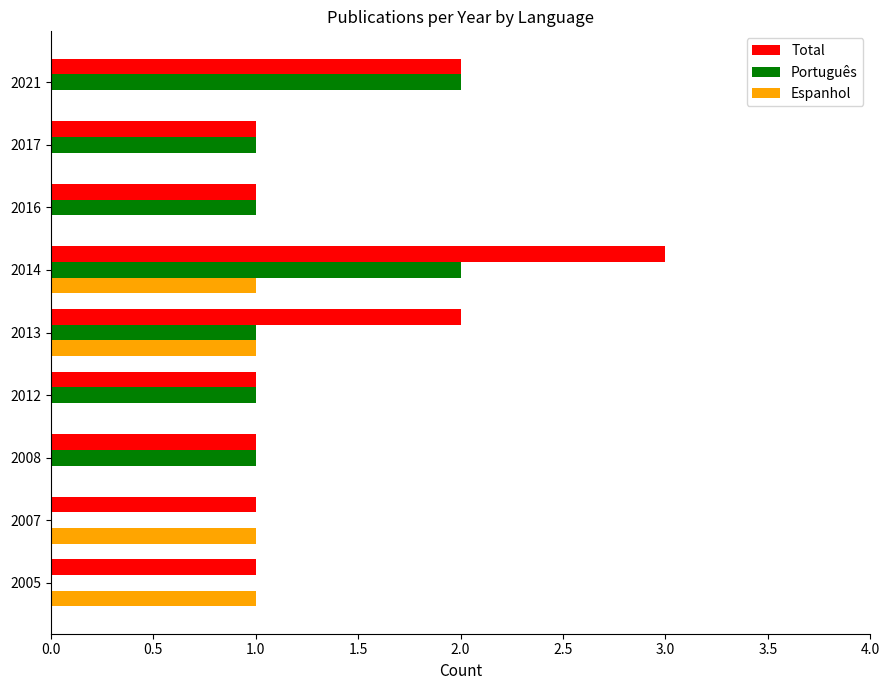

How many Total values are between 1 and 2?

8